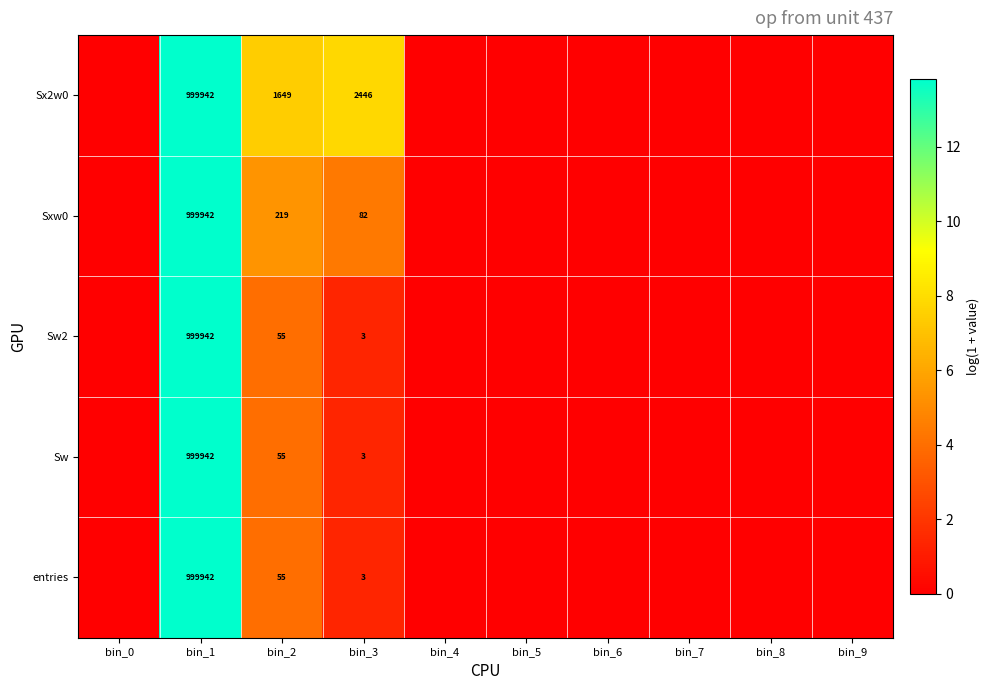

True or false: Sw2 has a value of 1530003 at bin_1.

False